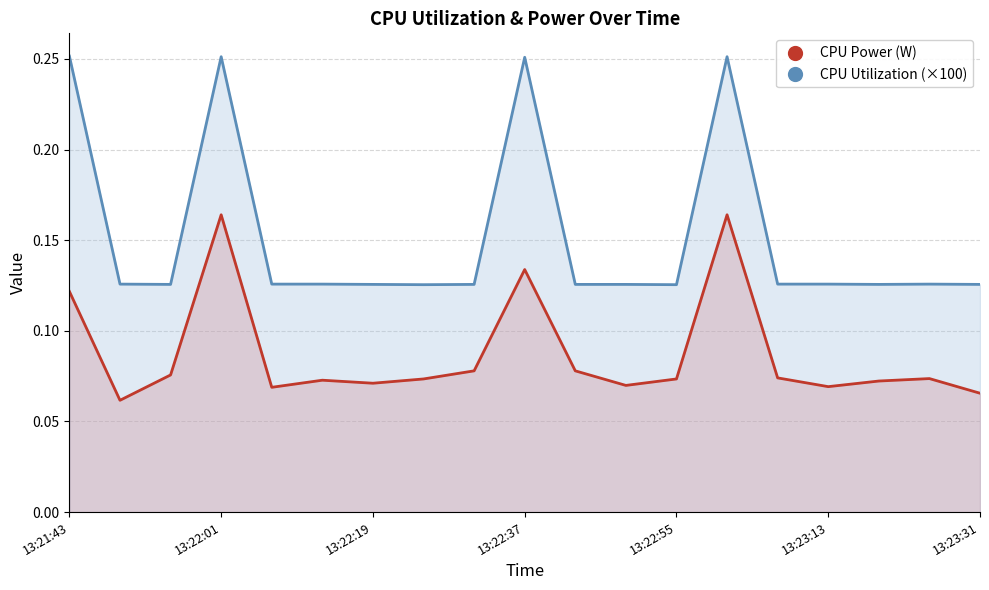

Read the CPU Utilization value at 13:22:31.

0.1